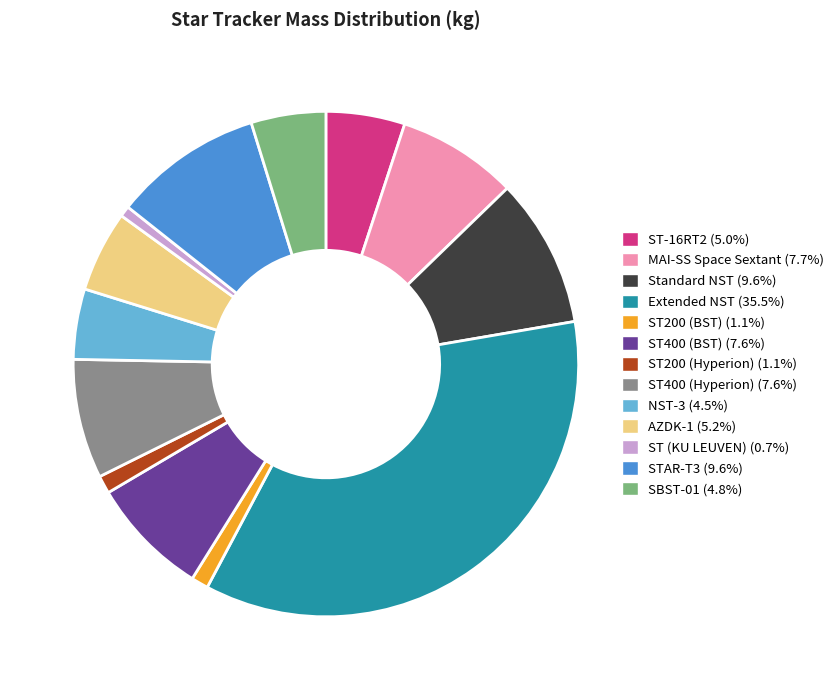

Is the sum of AZDK-1 and Standard NST greater than half?

No